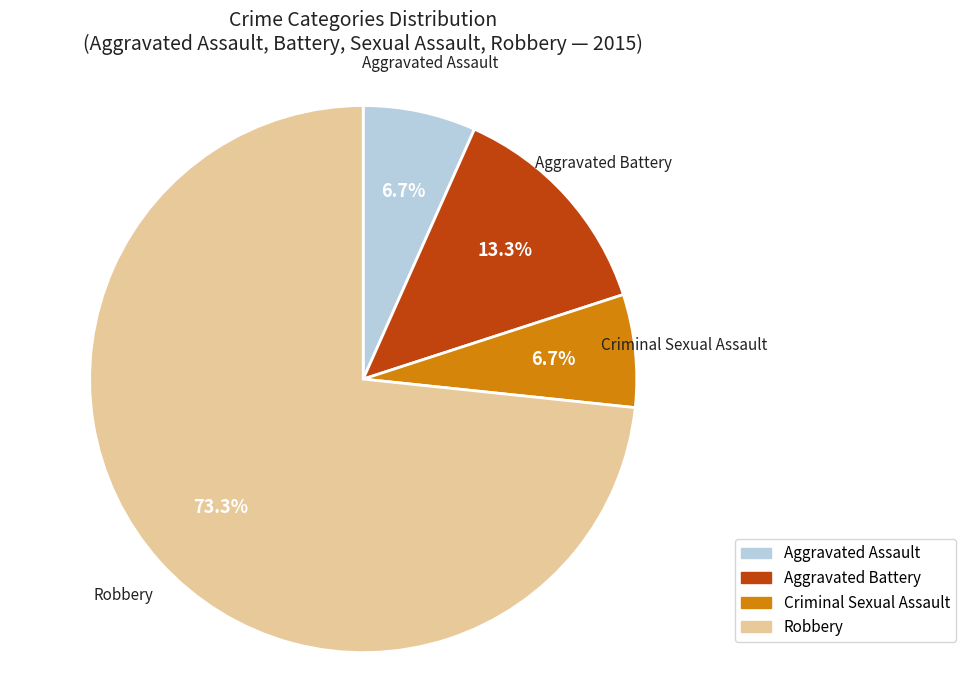

To the nearest percent, what is the combined percentage of Robbery and Aggravated Assault?

80%